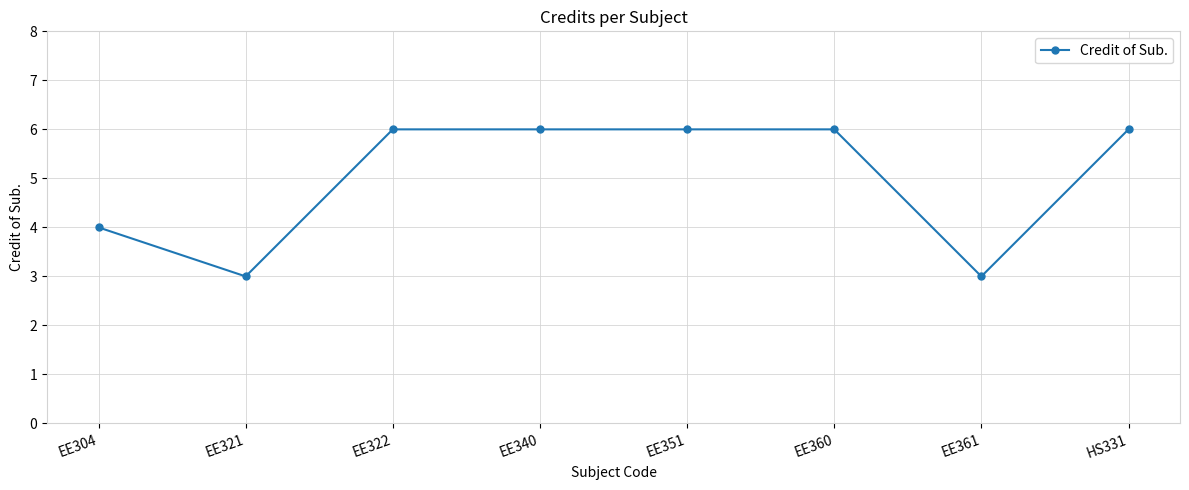

Reading left to right, list all the values displayed in this chart.

EE304=4	EE321=3	EE322=6	EE340=6	EE351=6	EE360=6	EE361=3	HS331=6